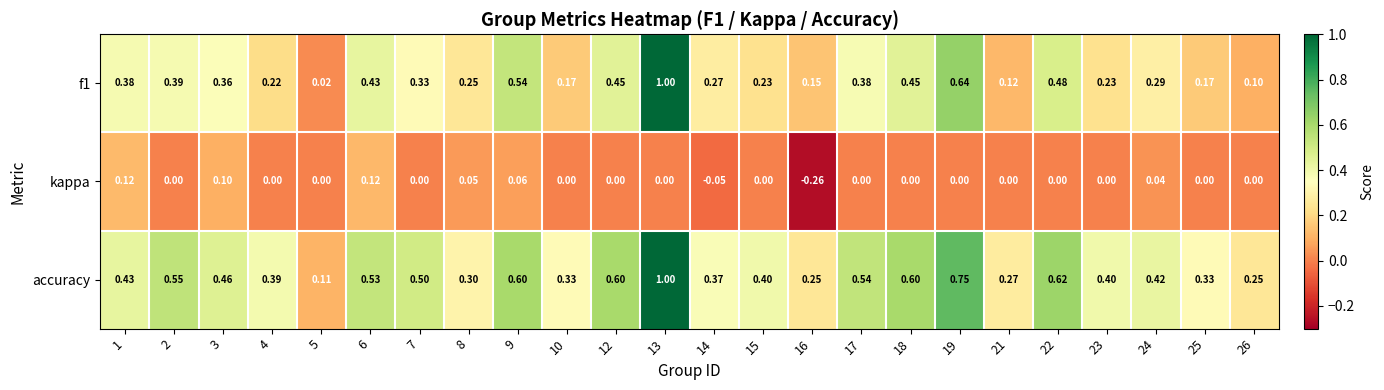

Which series has the largest total across all categories?

accuracy